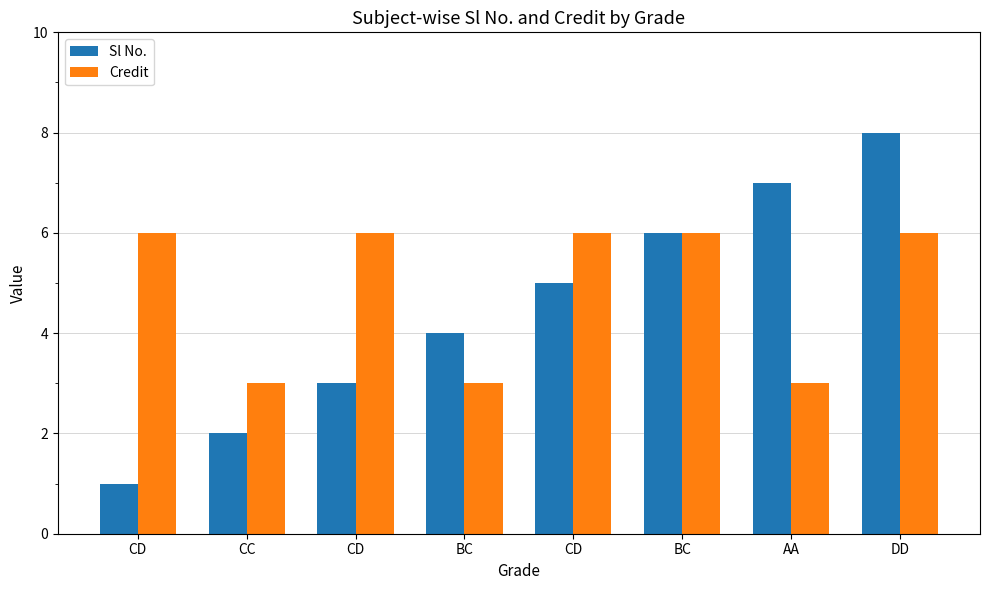

Is it true that Credit equals 3 at CC?

True